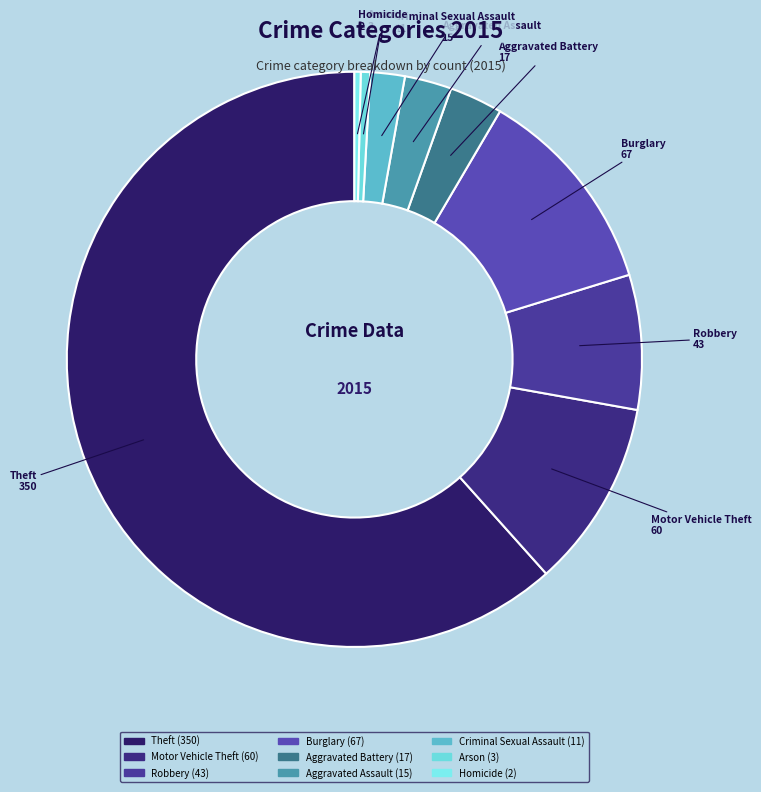

Is there any slice that represents more than half of the pie?

Yes